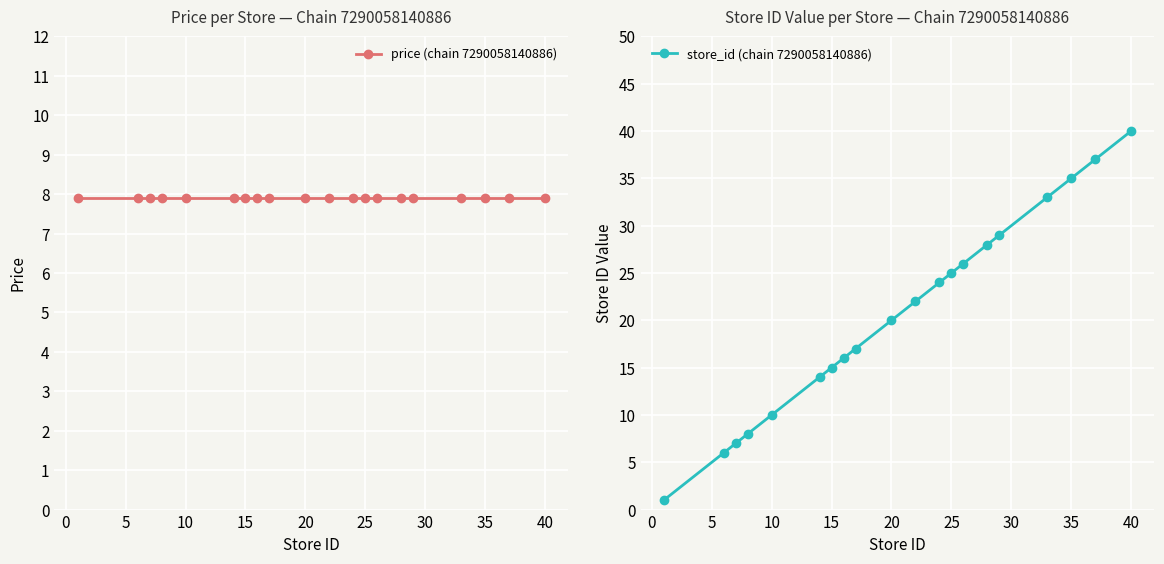

Rank the series by their maximum value, from lowest to highest.

price (chain 7290058140886), store_id (chain 7290058140886)